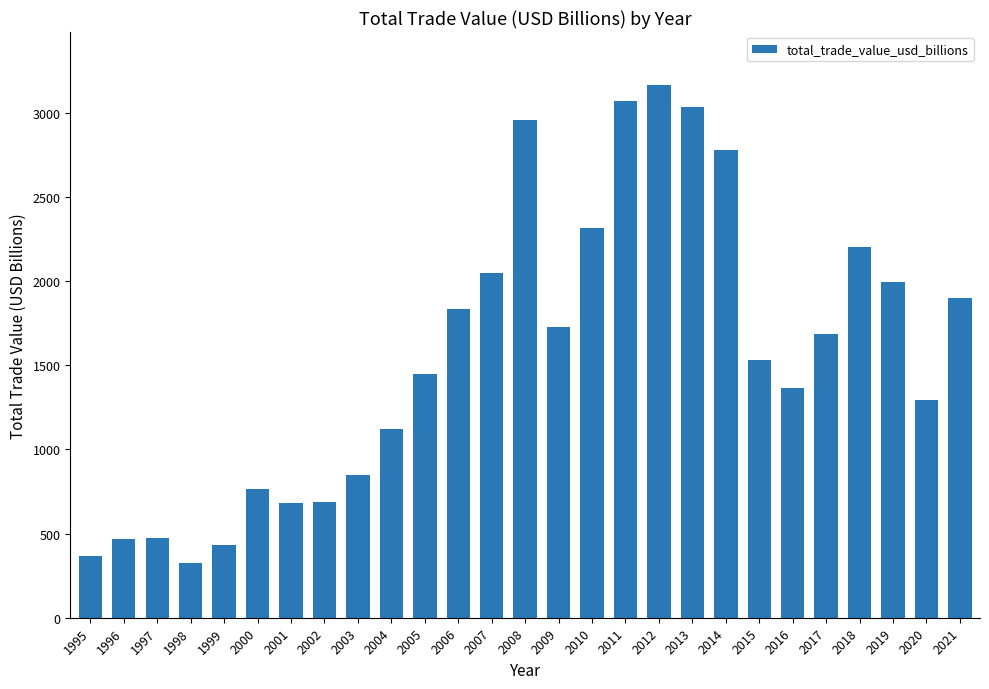

What is the average value?

1574.8